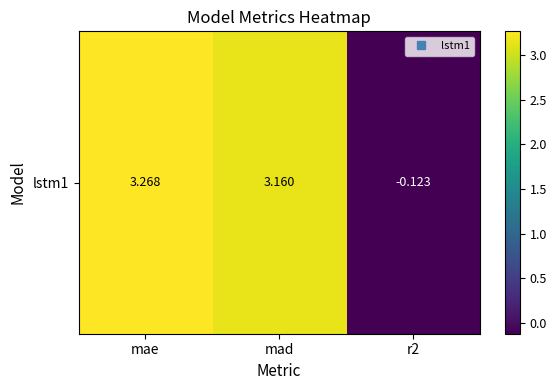

Rank the categories by value from lowest to highest.

r2, mad, mae